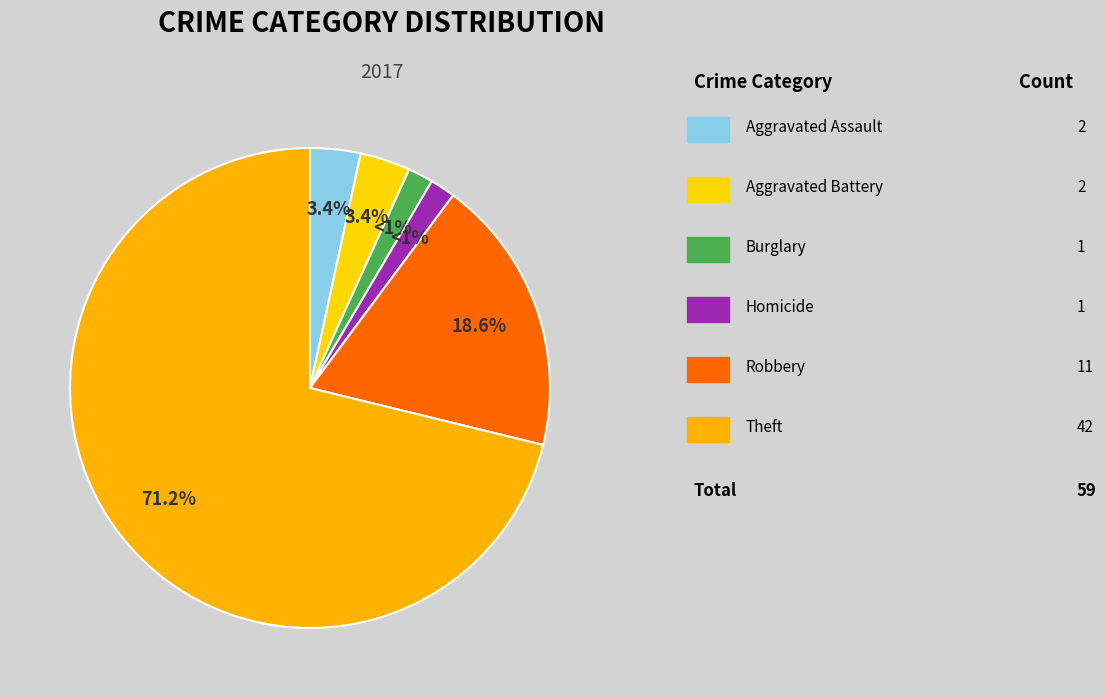

Is Theft the majority of the pie?

Yes